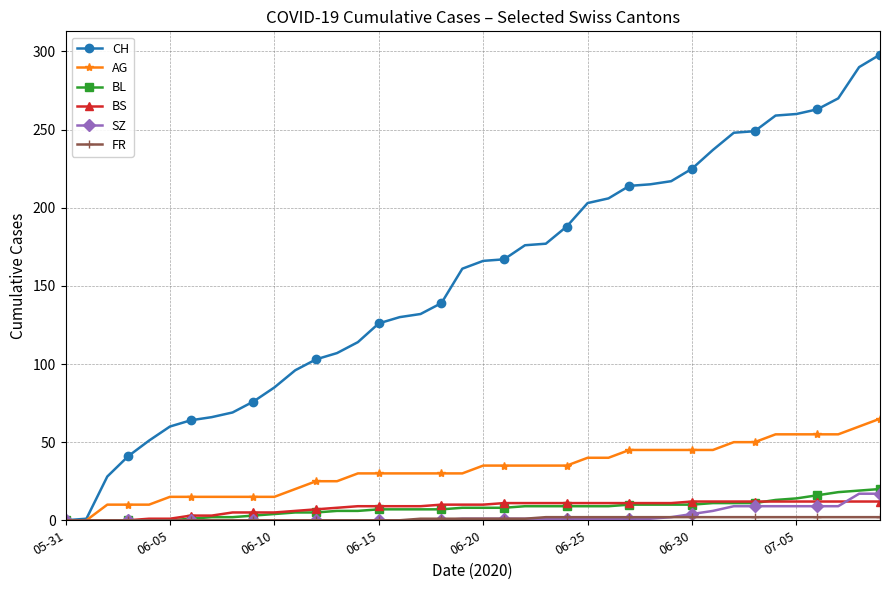

Which series has the largest range (max minus min)?

CH